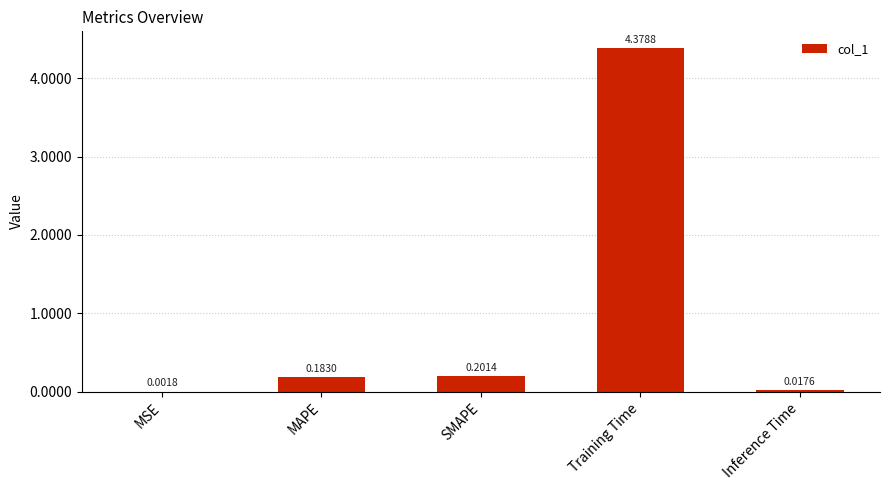

Are the bars grouped side by side (vs. stacked)?

No